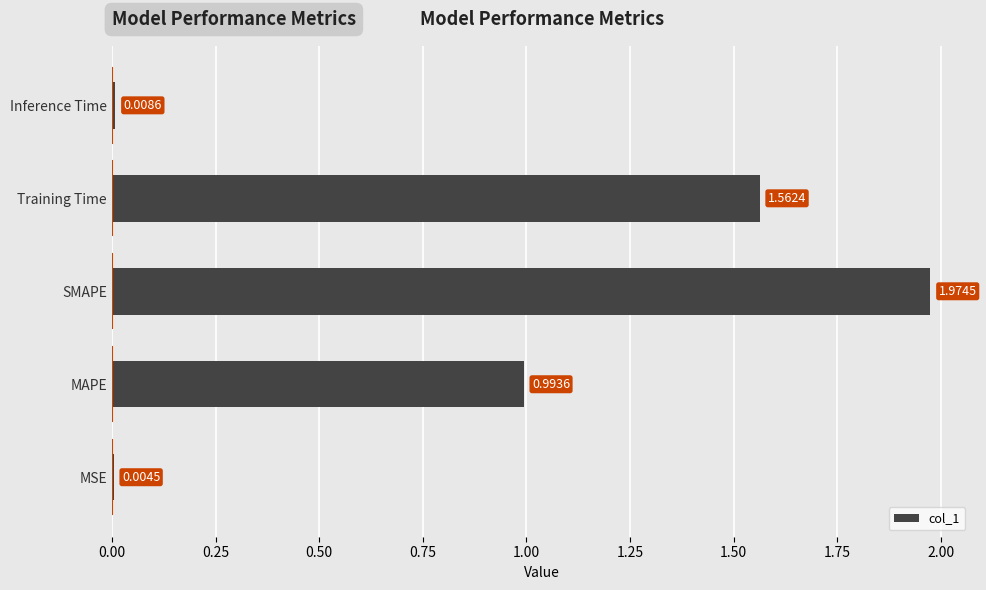

Where is the data nearest to the value 0?

MSE